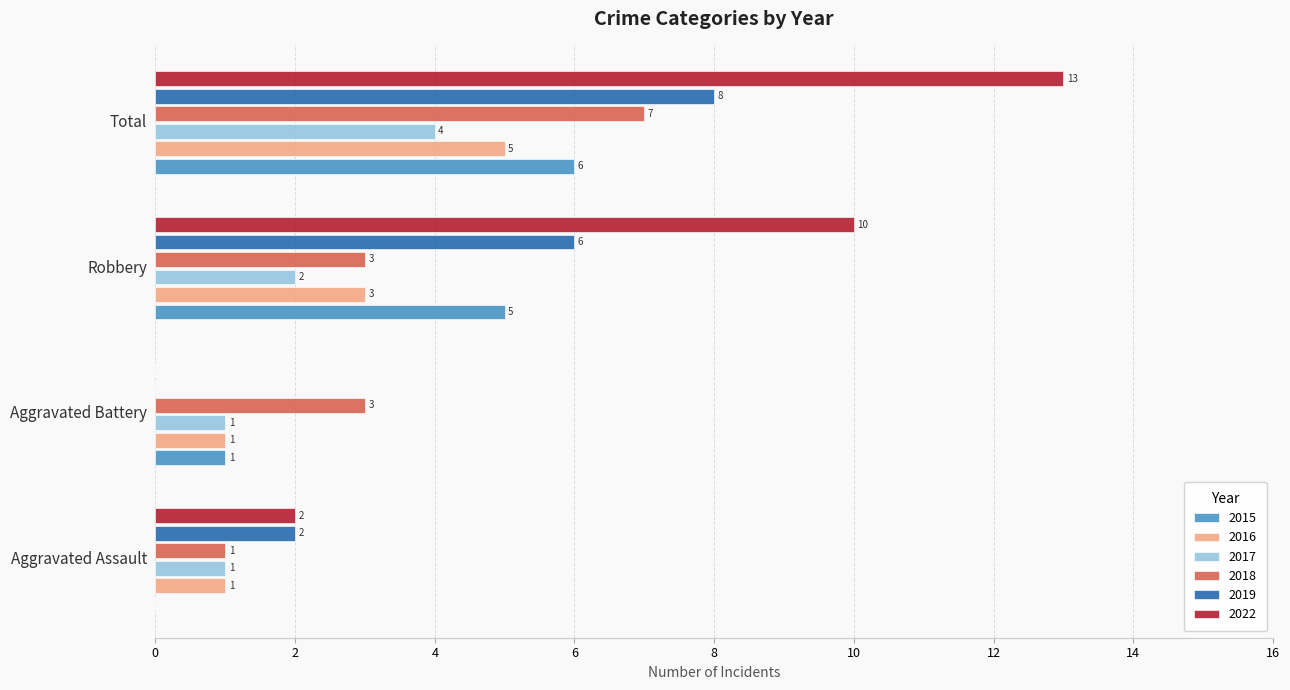

At which category does the chart reach its peak across all series?

Total